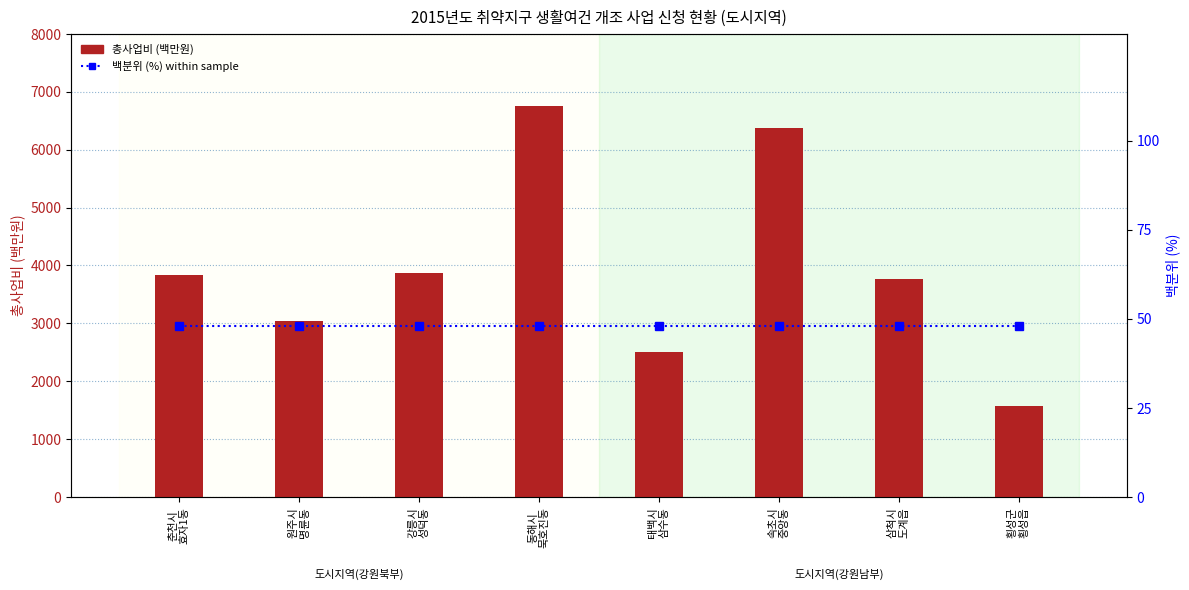

How many values in the 총사업비 (백만원) series exceed 3830?

3